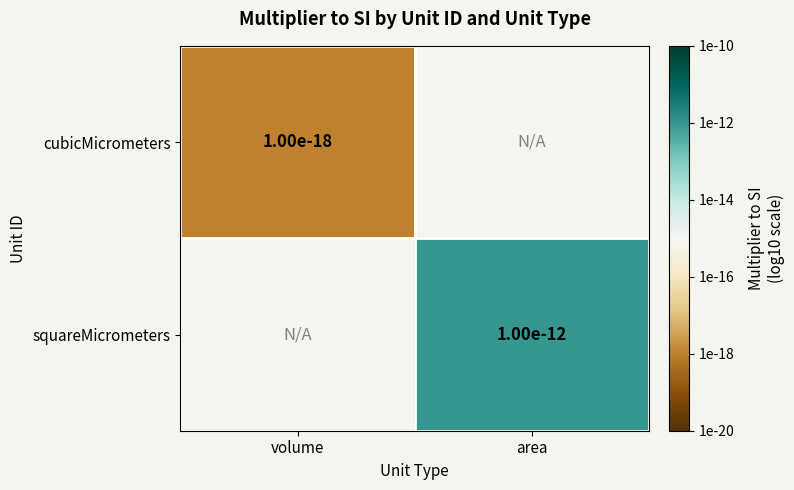

The value of cubicMicrometers at volume is 0.0. True or false?

True